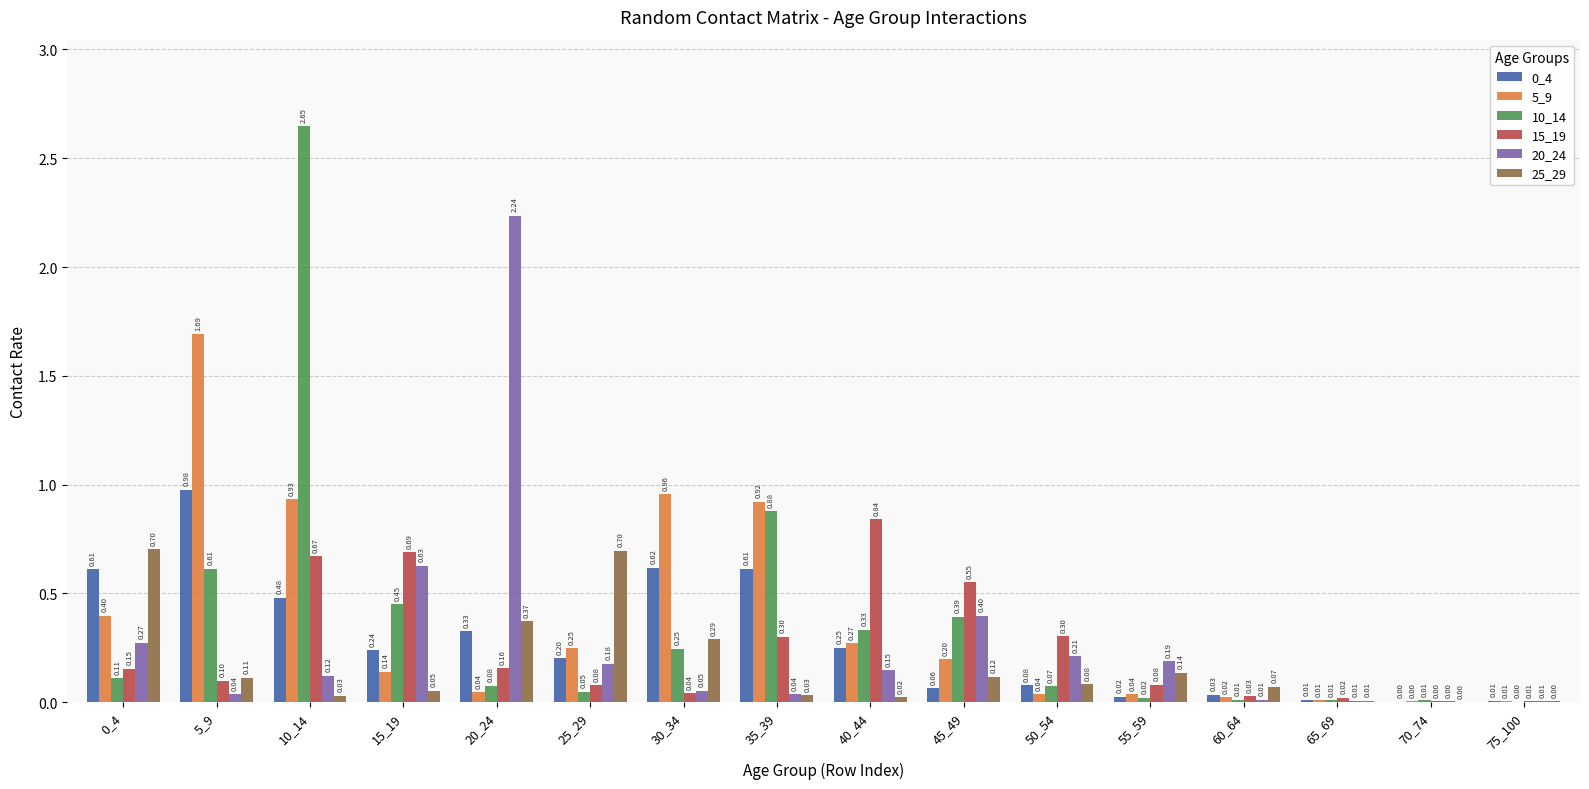

Between 5_9 and 50_54, which series saw the biggest shift?

5_9